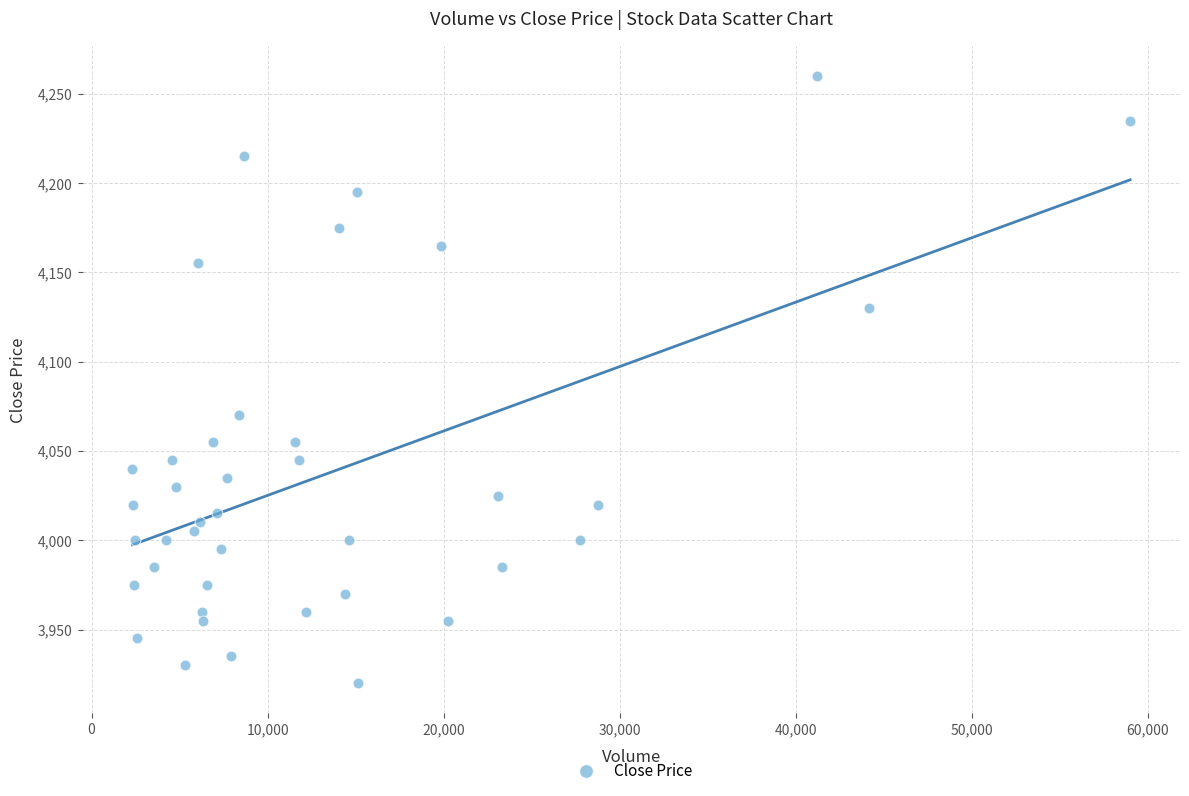

What Y value in the scatter plot is closest to 4090?

4070